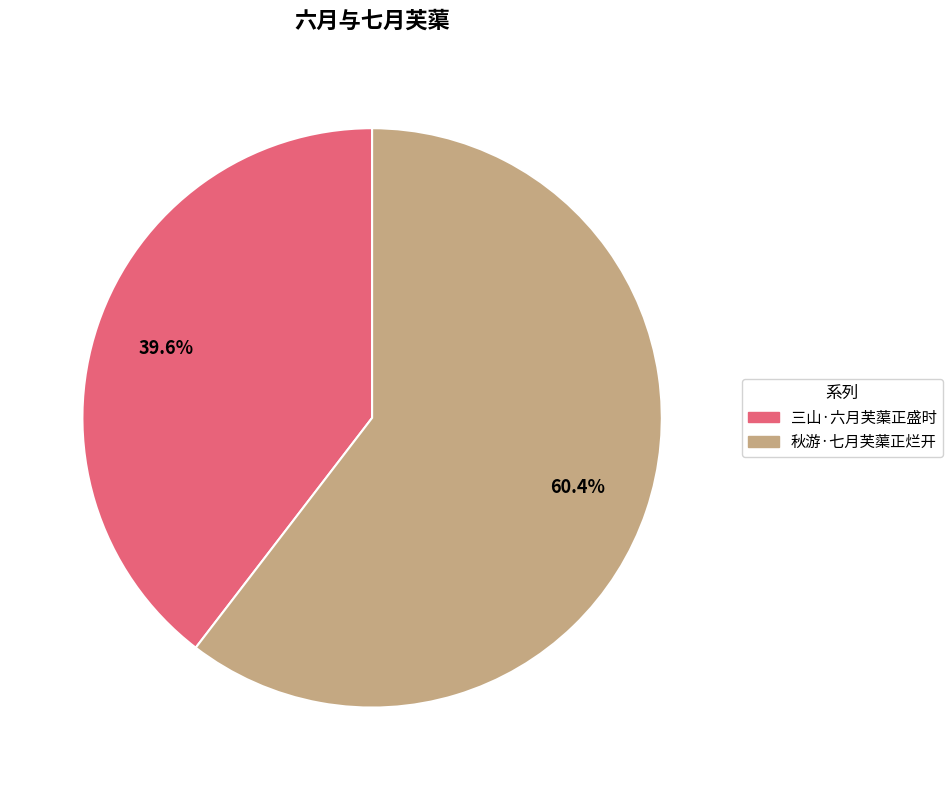

To the nearest percent, what portion does 秋游·七月芙蕖正烂开 represent?

60%